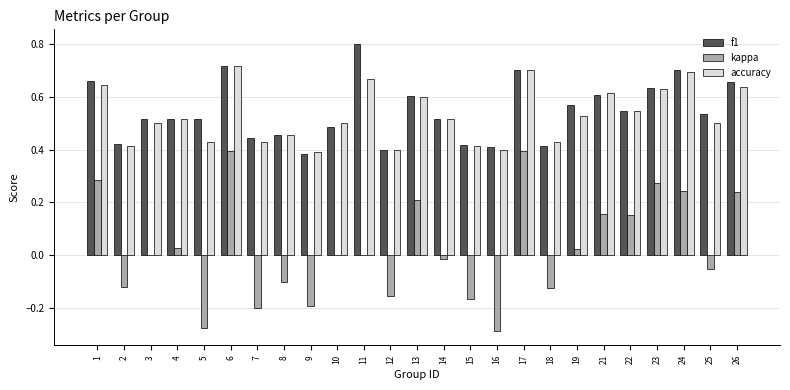

What is the sum of the f1 values at 16 and 21?

1.0